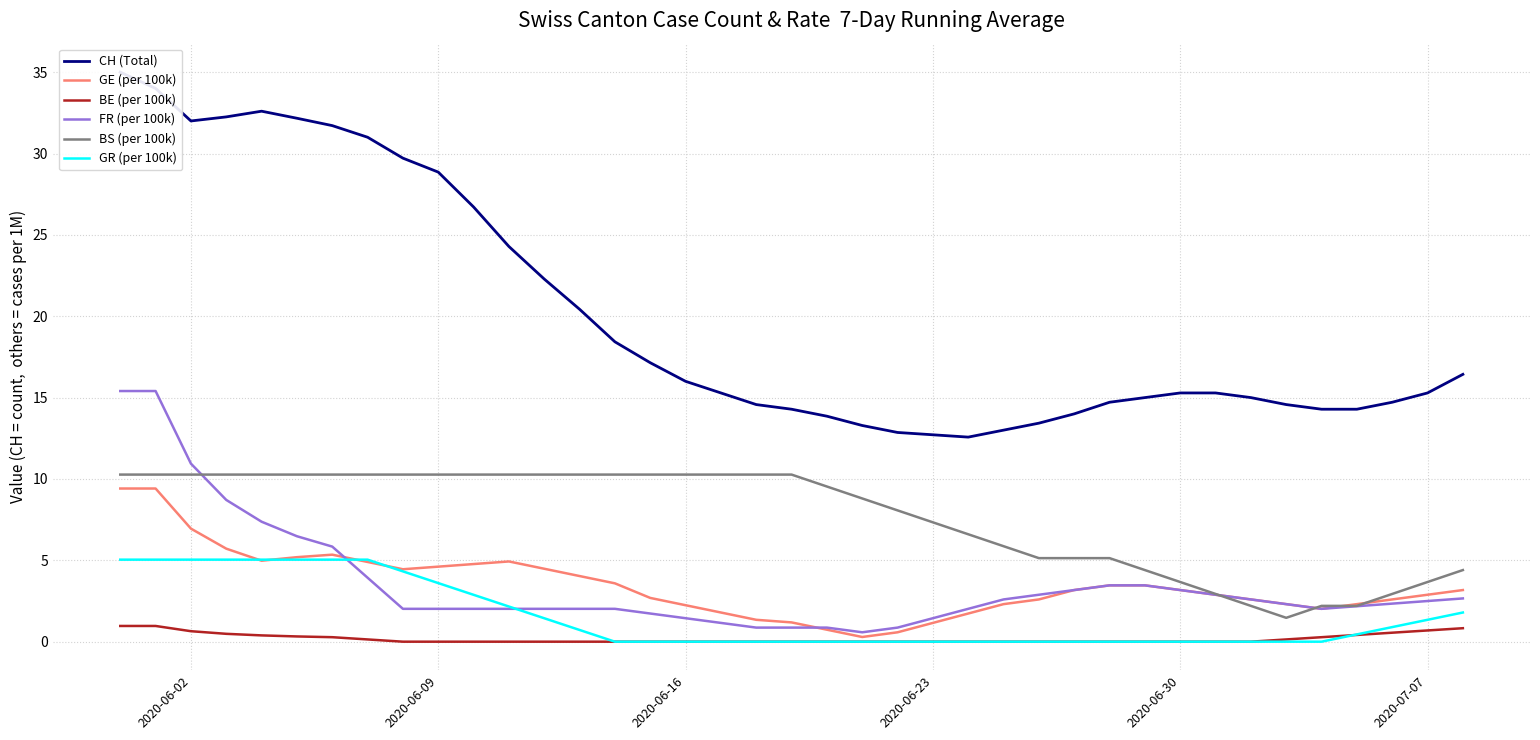

Is it true that GR (per 100k) equals 5.0 at 2020-06-02?

True